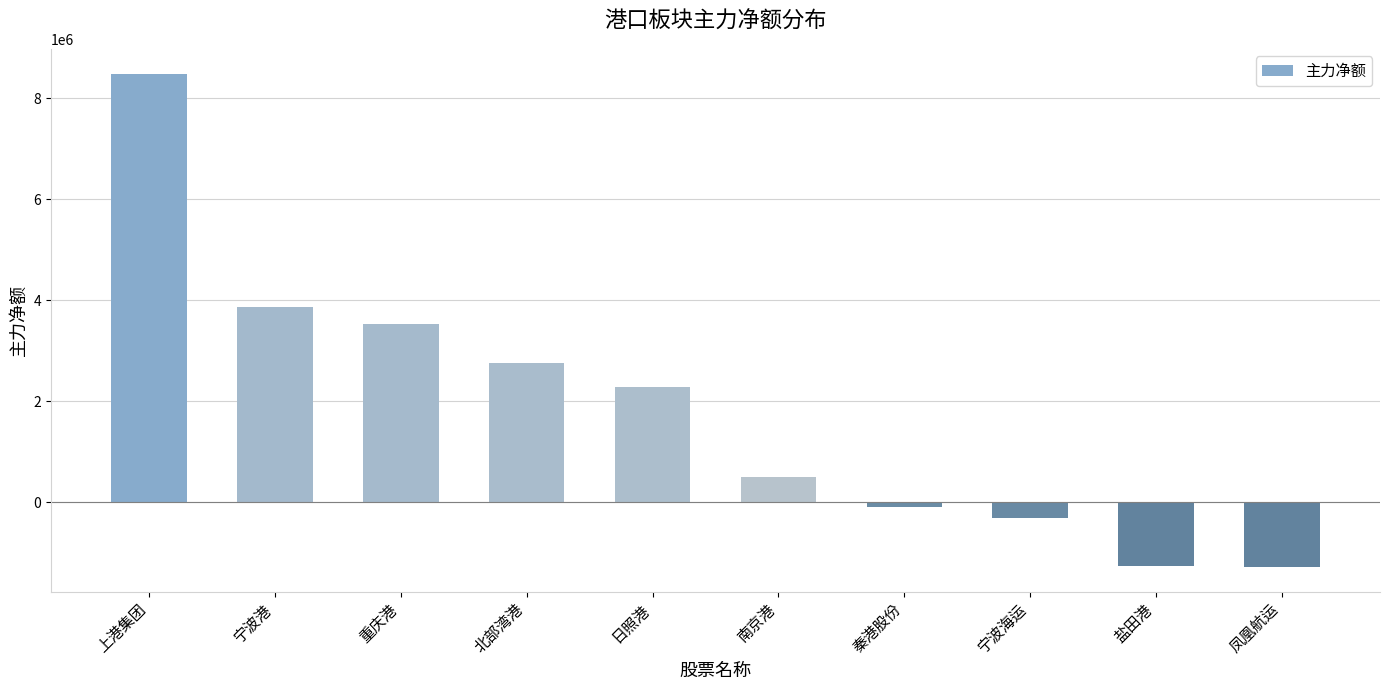

Is it true that the value at 盐田港 is -863640?

False